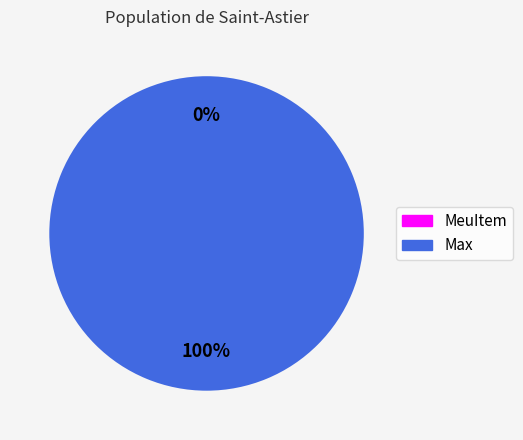

Do MeuItem and Max together represent more than half of the pie?

Yes